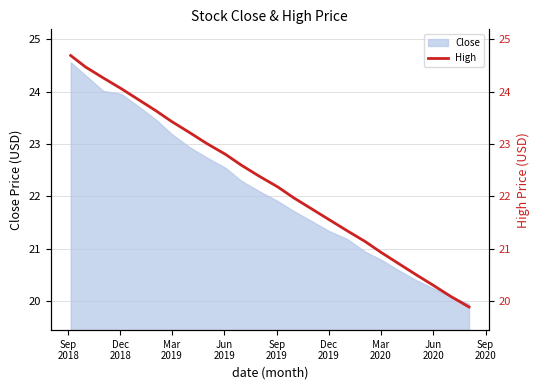

What is the minimum value shown in the chart?

19.9